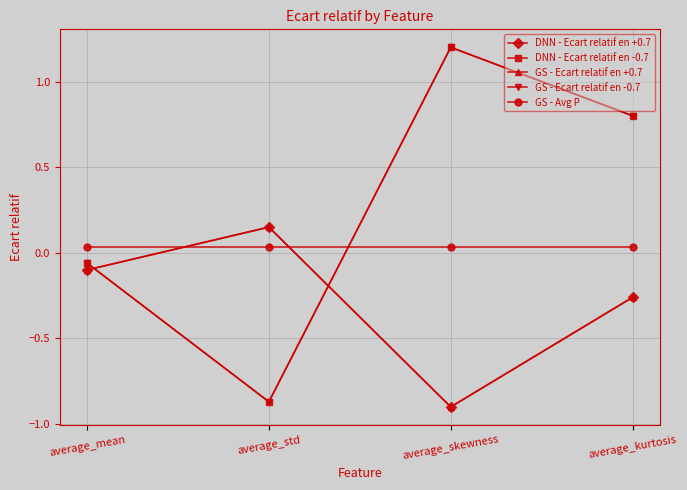

Is it true that DNN - Ecart relatif en +0.7 equals 0.2 at average_std?

False